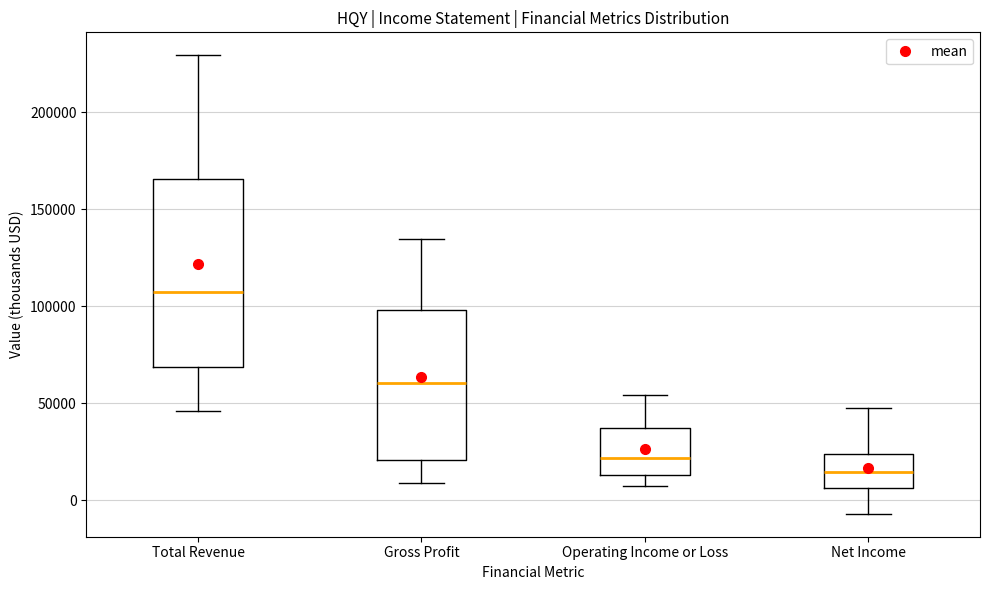

Which box is the tallest, from its lower edge to its upper edge?

Total Revenue